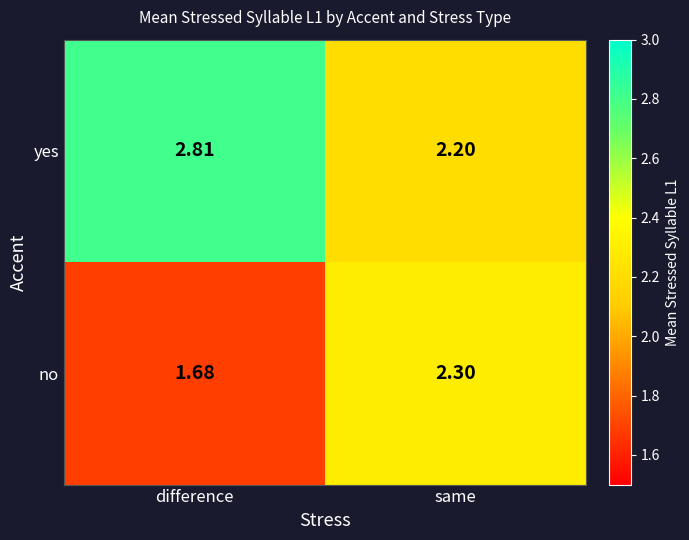

Is the value of yes at same greater than the value of no at same?

No